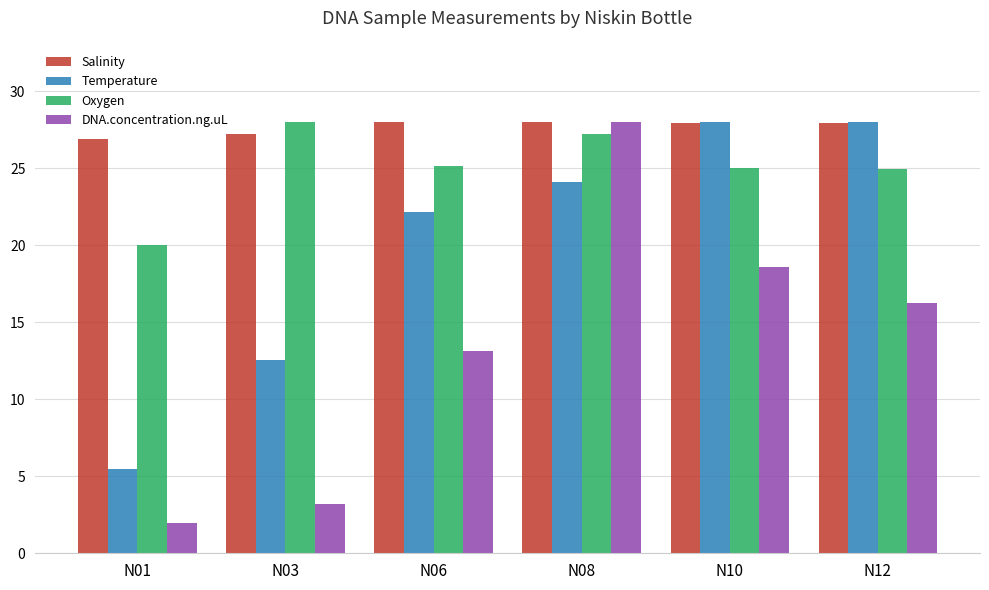

At which category is the sum across all series the highest?

N08